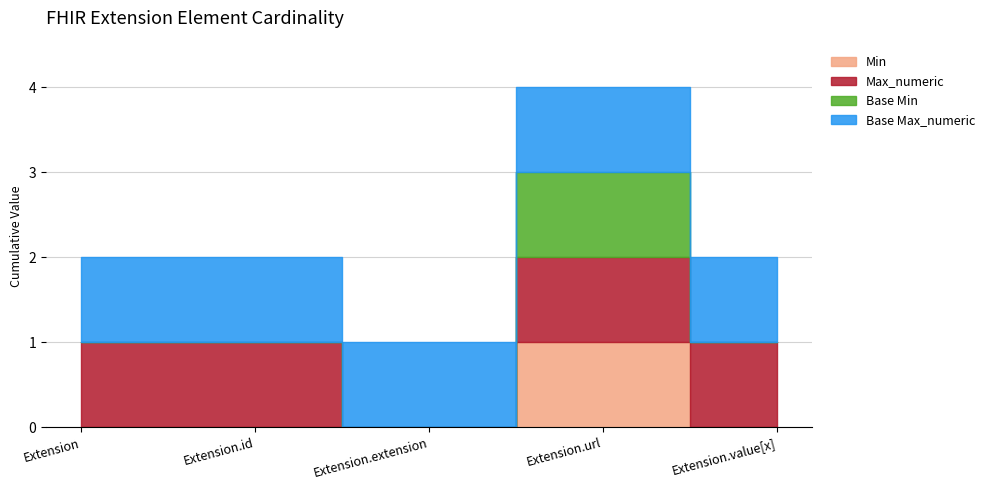

Which series has the largest range (max minus min)?

Min